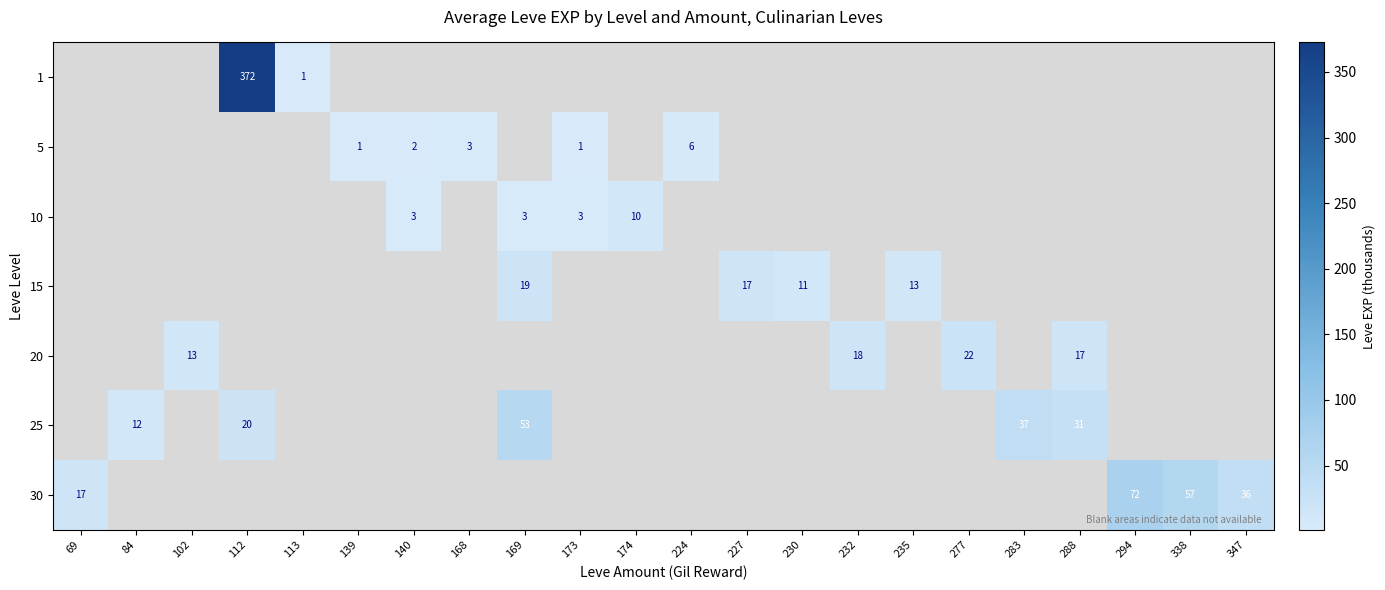

The value of 25 at 84 is 12. True or false?

True